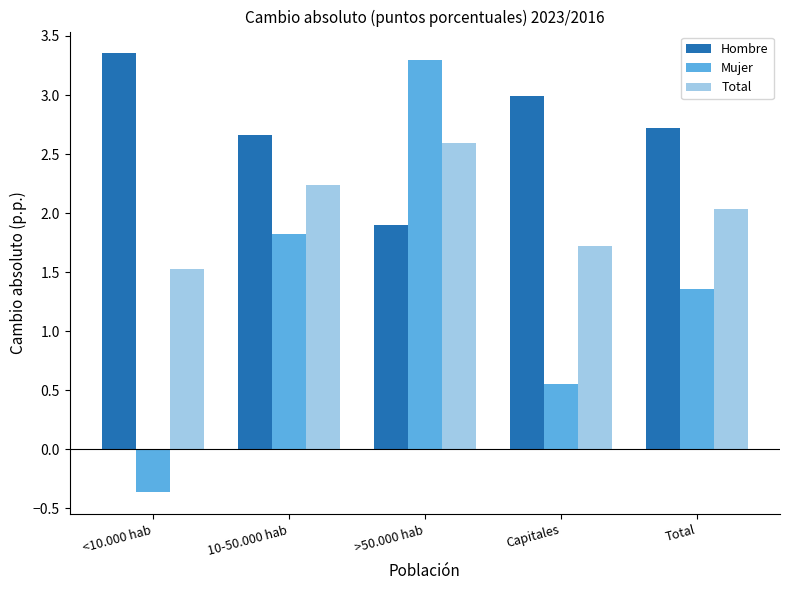

At which label does Mujer first exceed 1?

10-50.000 hab